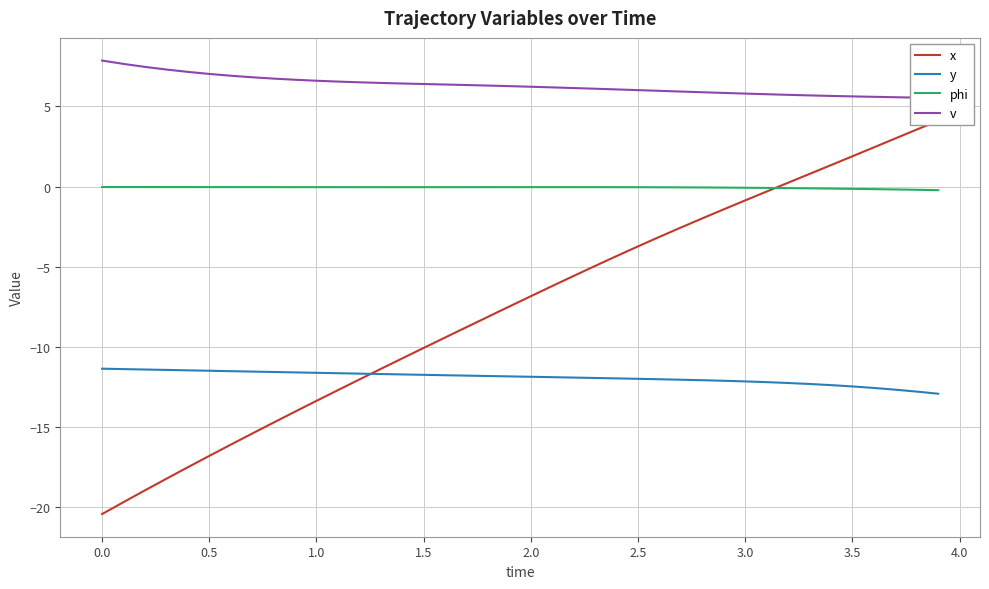

True or false: y and phi cross at least once.

False